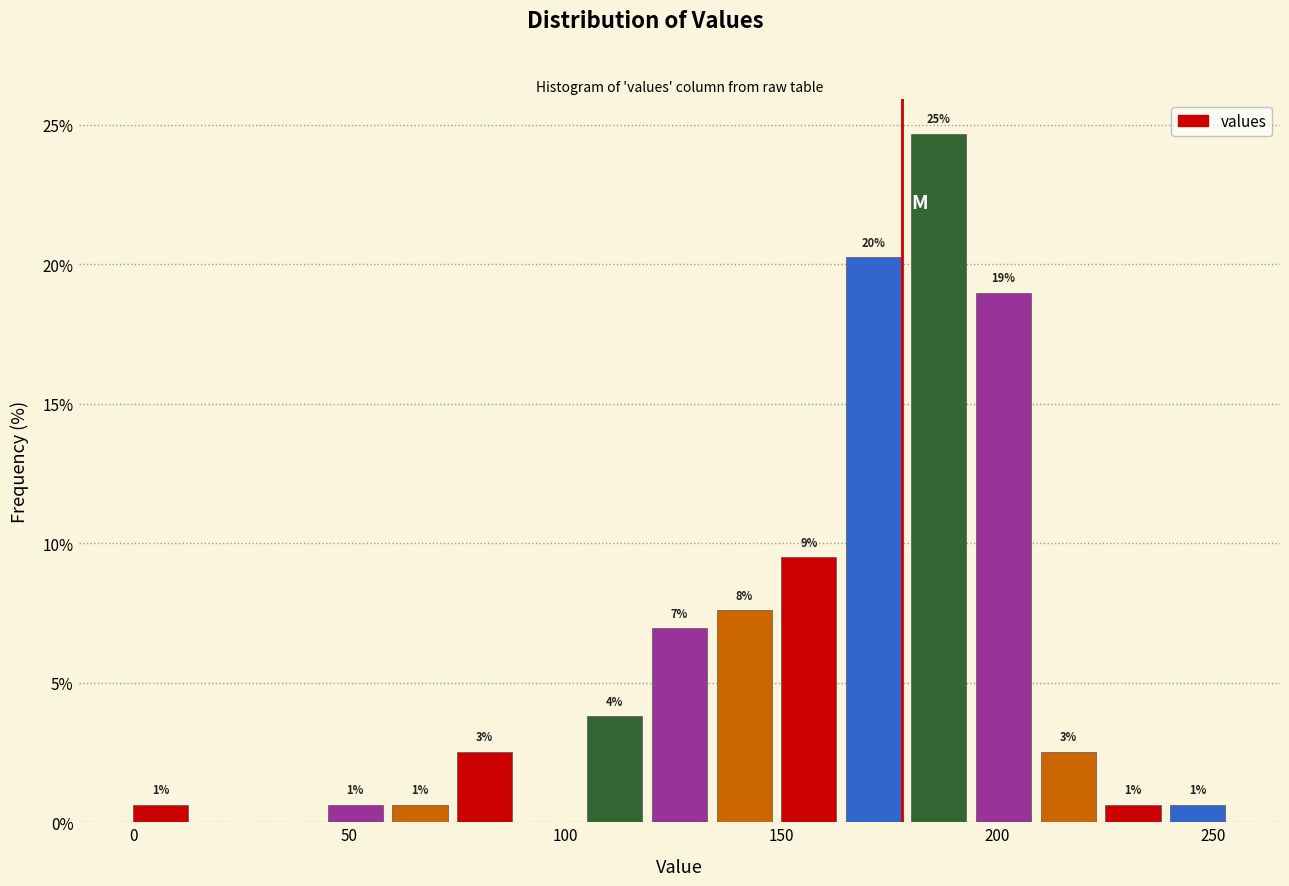

Around what value on the x-axis is the tallest bar? Give the approximate position of its centre, as read against the axis.

185